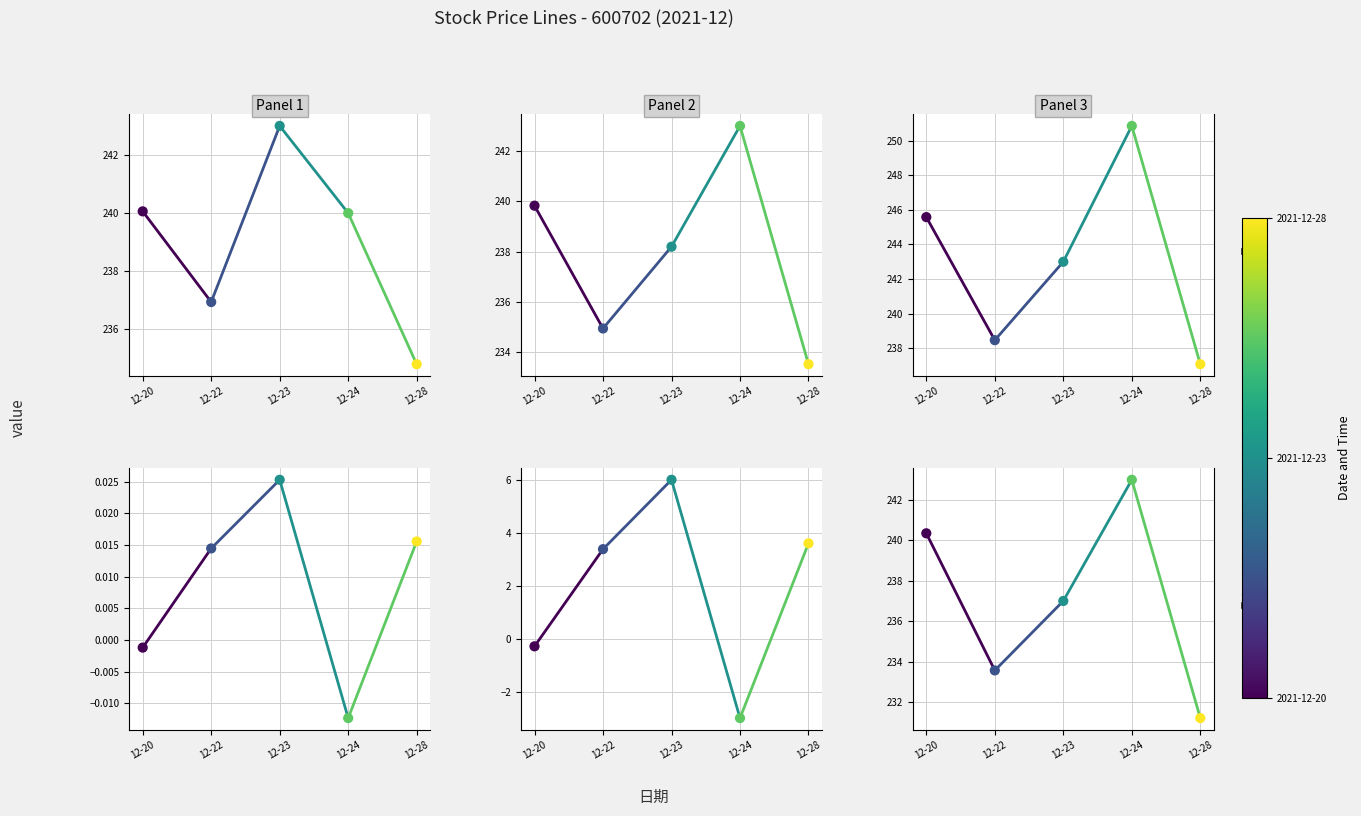

Which series has the widest spread of Y values?

最高